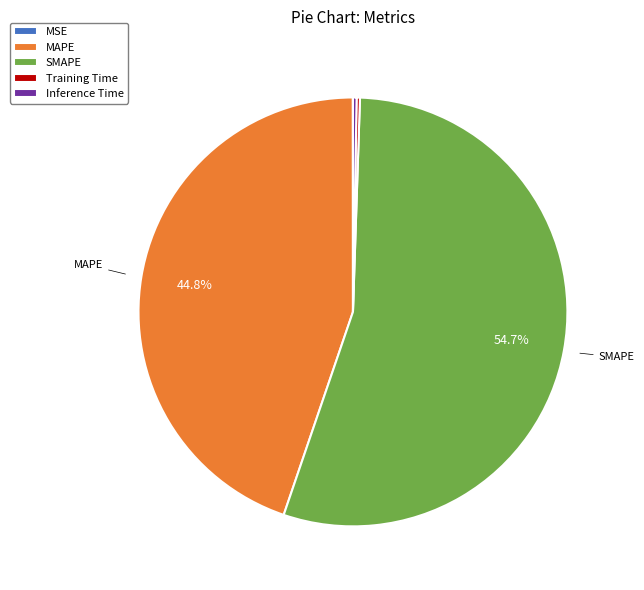

Does SMAPE represent more than half of the total?

Yes